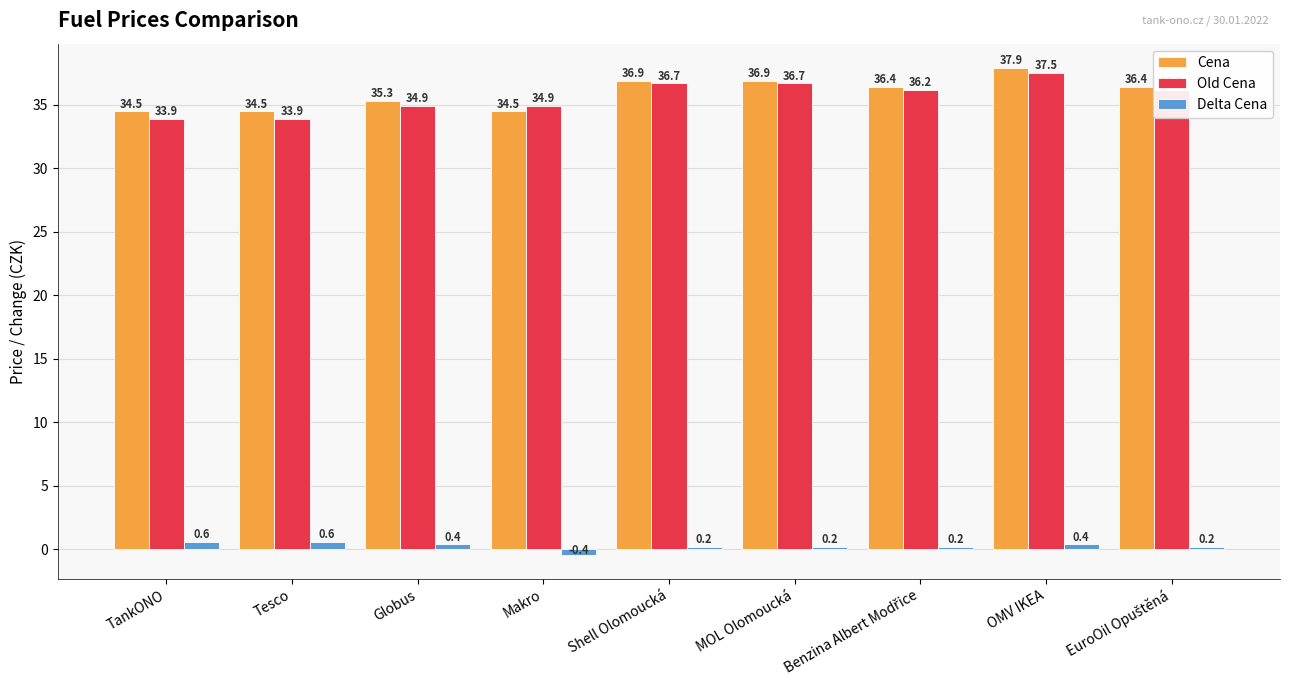

Is it true that Delta Cena equals 0.6 at TankONO?

True